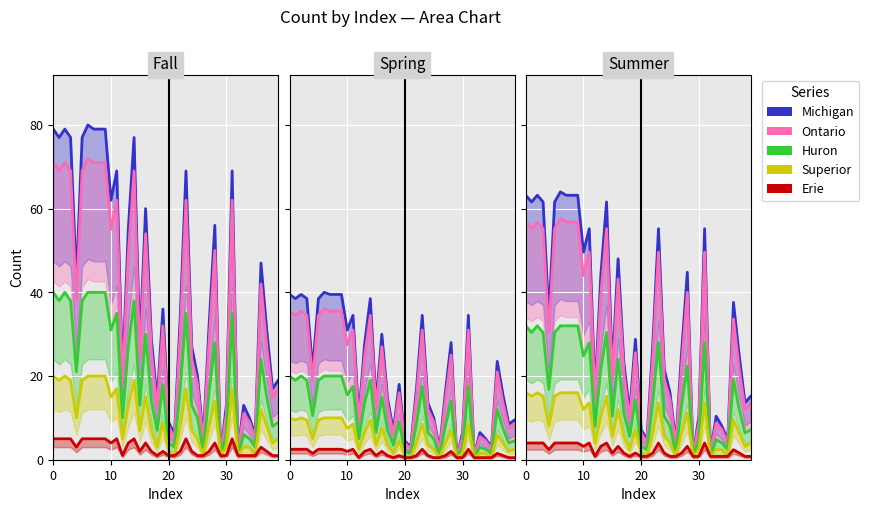

True or false: Huron and Ontario cross at least once.

False